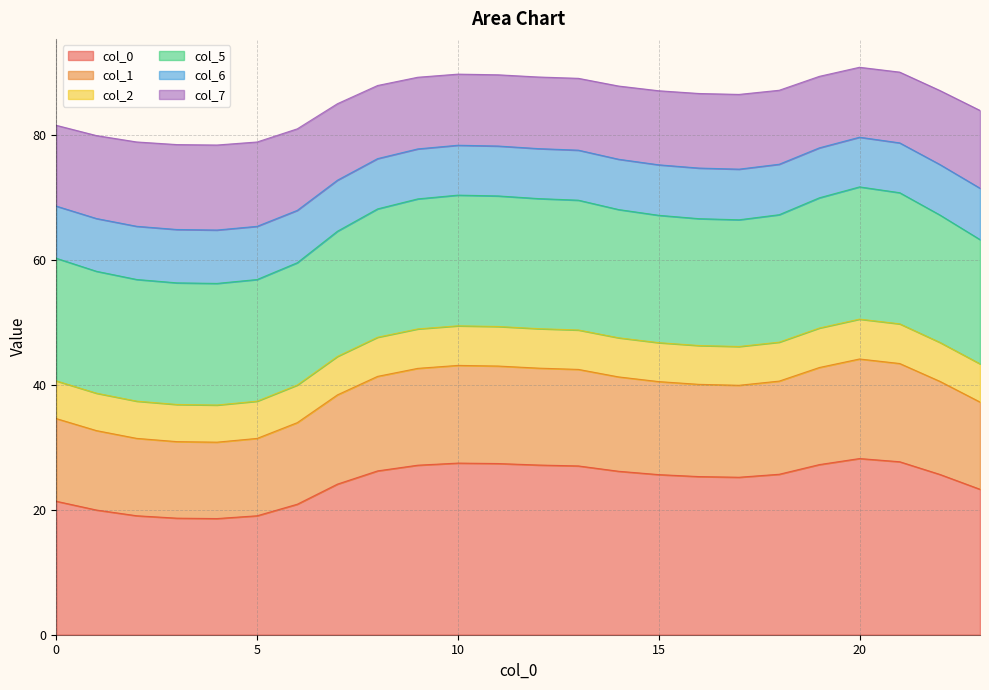

True or false: 2 and 5 intersect in this chart.

False